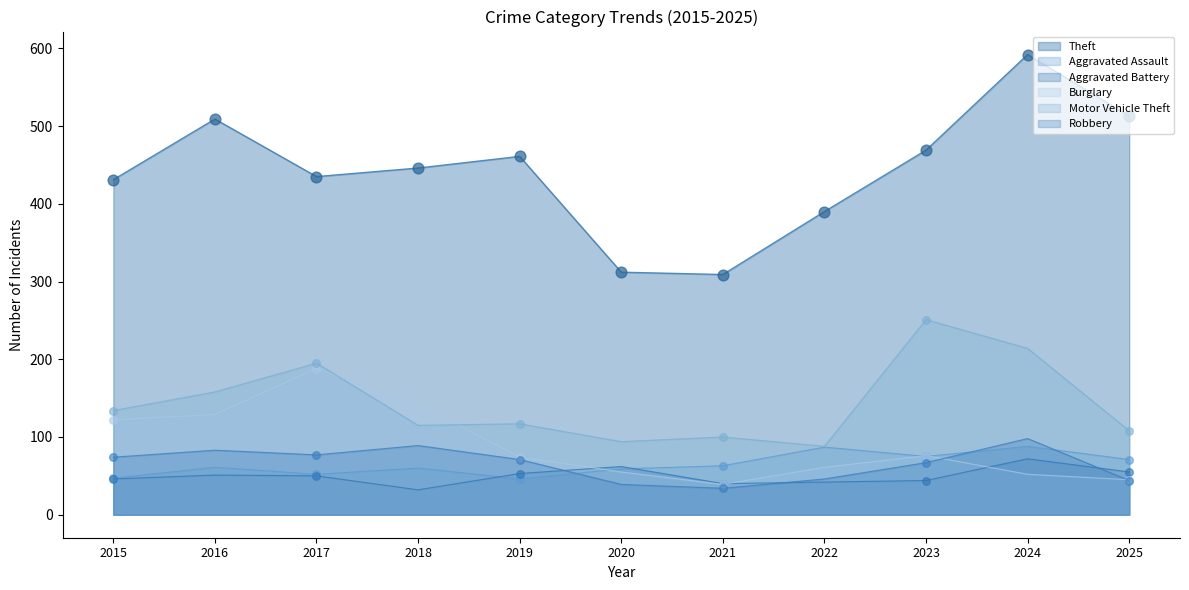

Which series has the largest Y range (max minus min)?

Theft